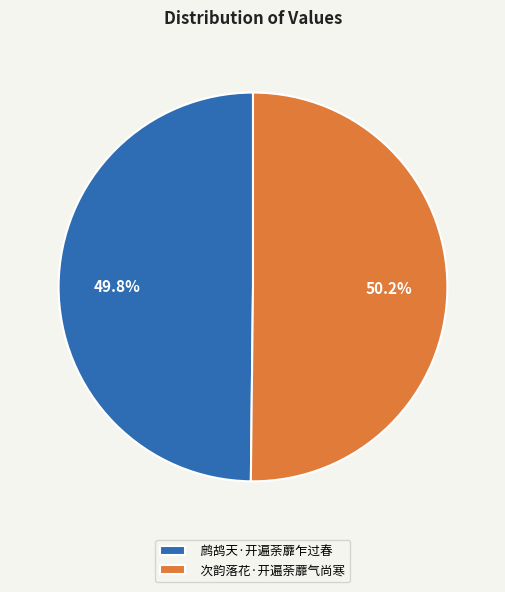

Is there any slice that represents more than half of the pie?

Yes